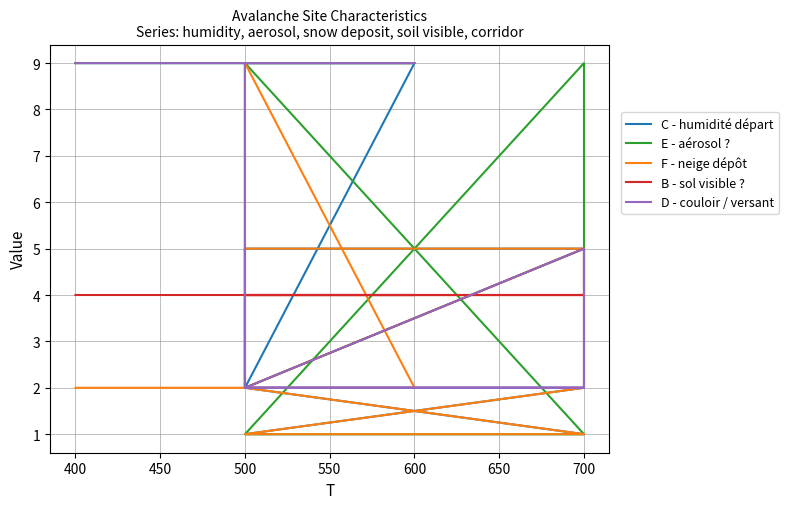

True or false: B - sol visible ? has more than 2 interior local peaks.

False